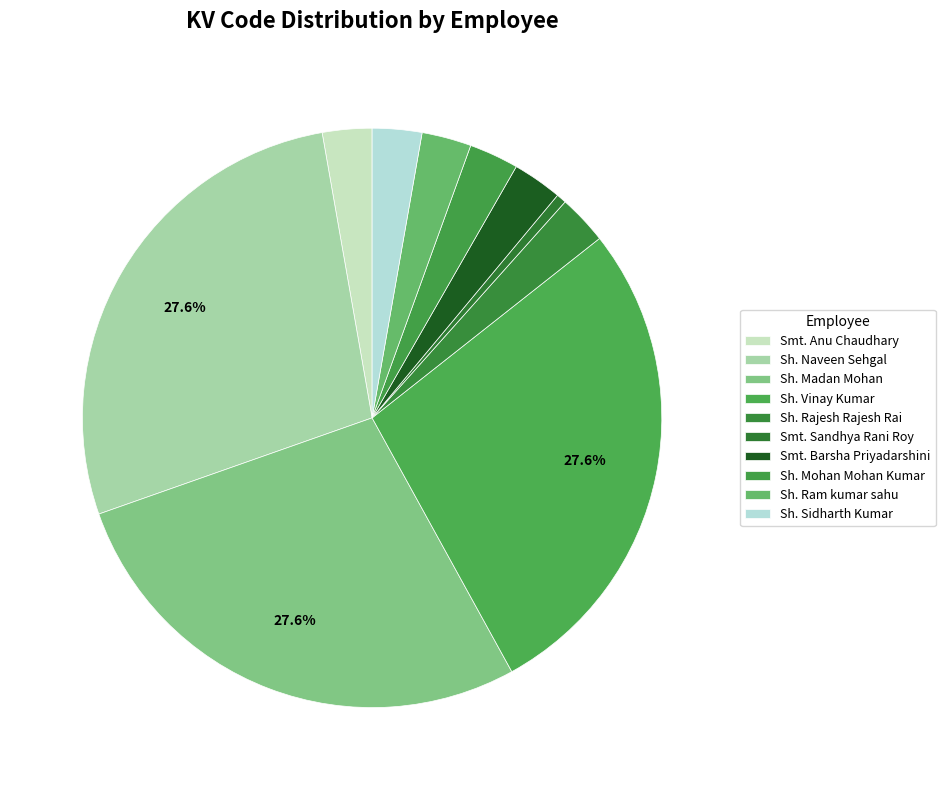

Is Sh. Mohan Mohan Kumar the majority of the pie?

No